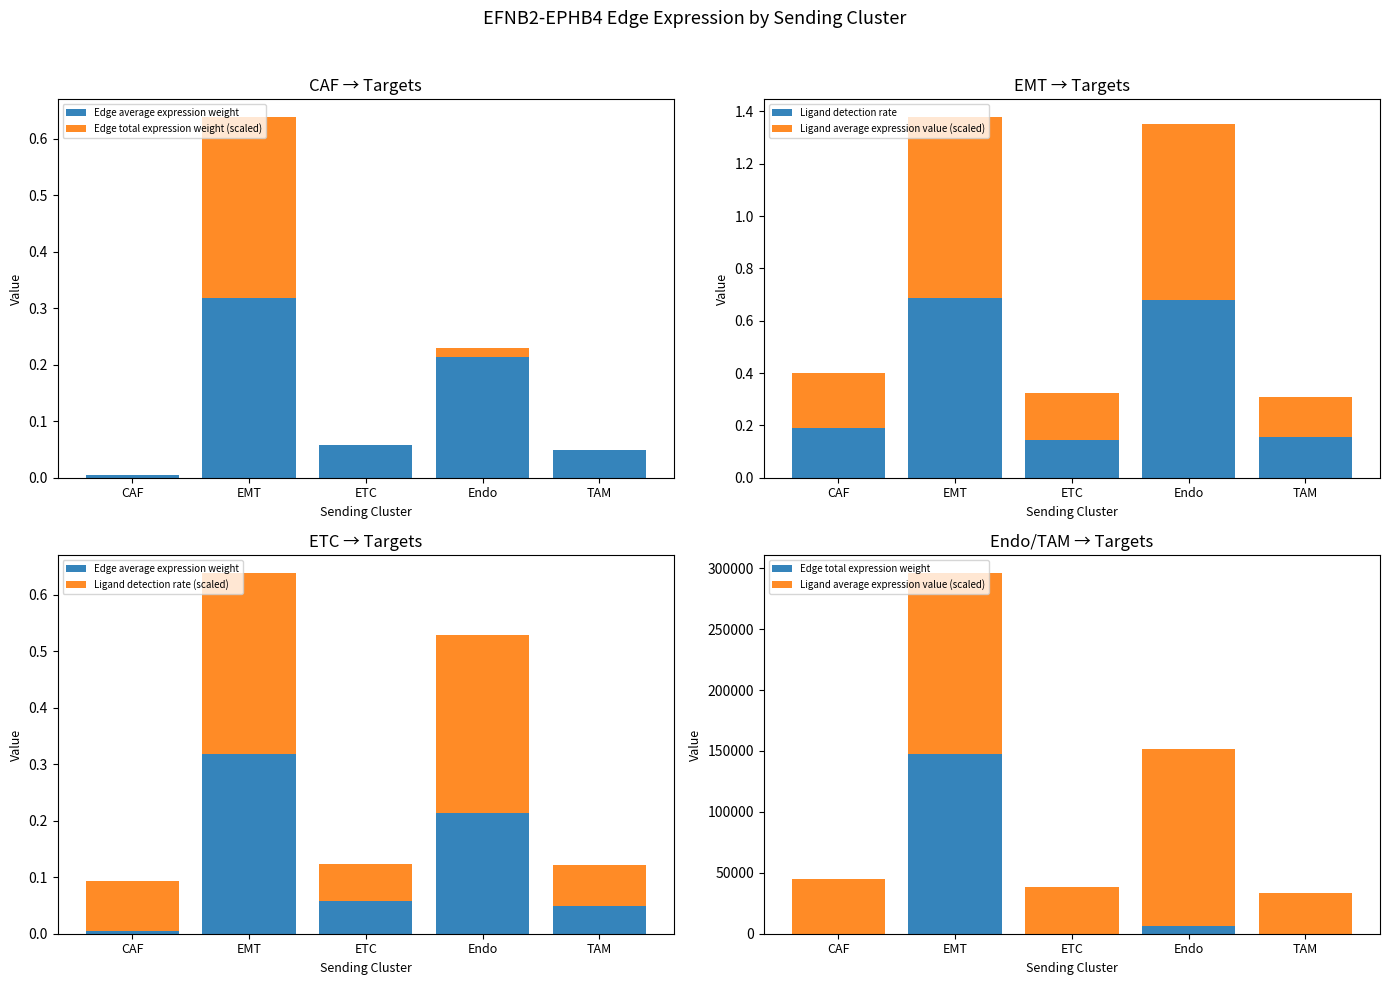

Which series has the largest total across all categories?

Ligand average expression value (scaled)